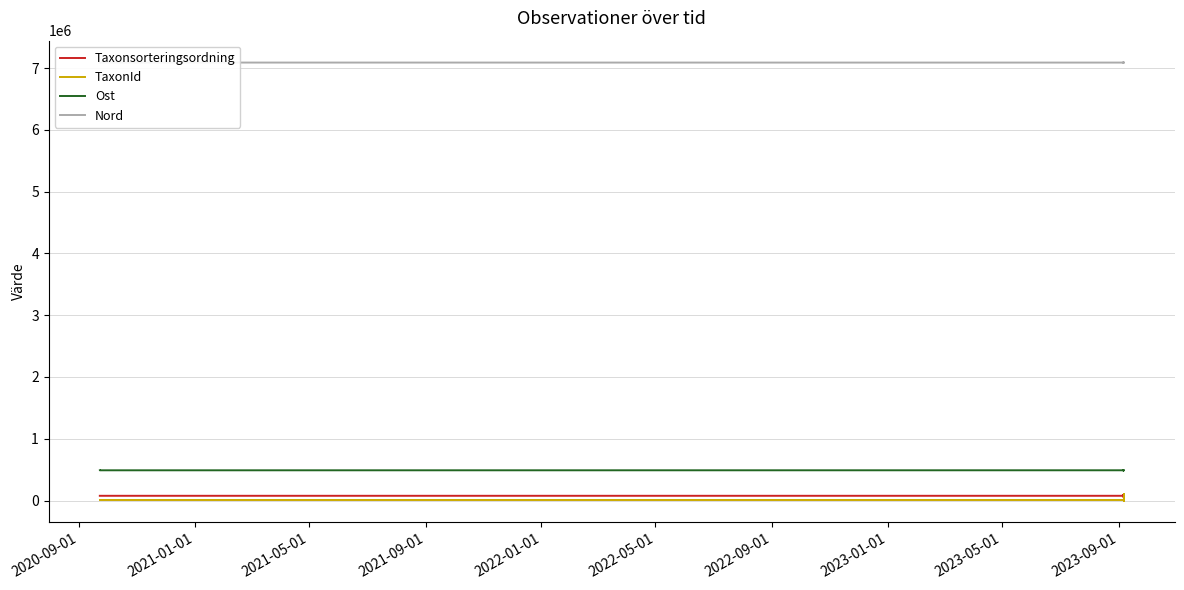

What is the value of the TaxonId point at the 2nd from the left?

6425